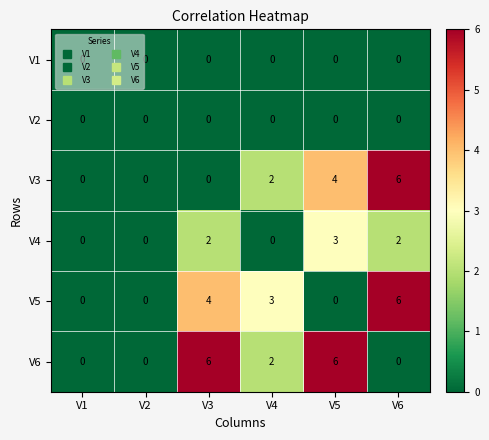

Where is V6 nearest to the value 3?

V4